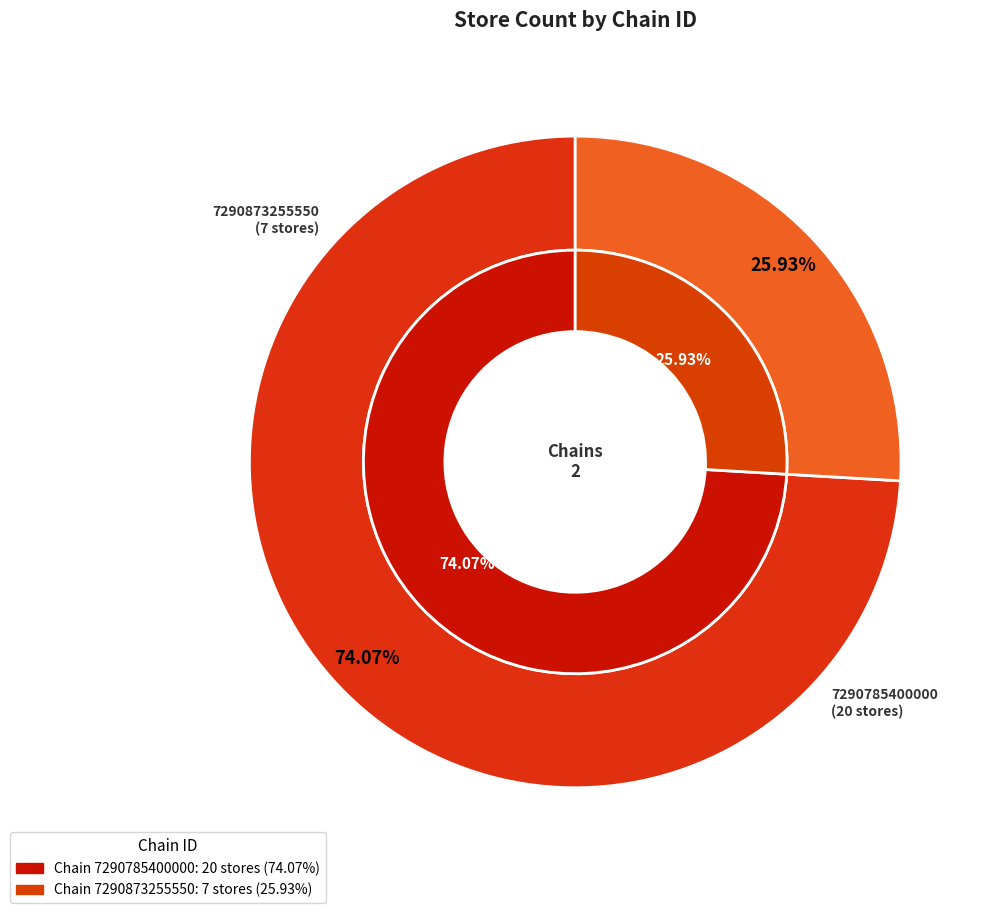

How much of the chart is everything except 7290785400000?

25.9%